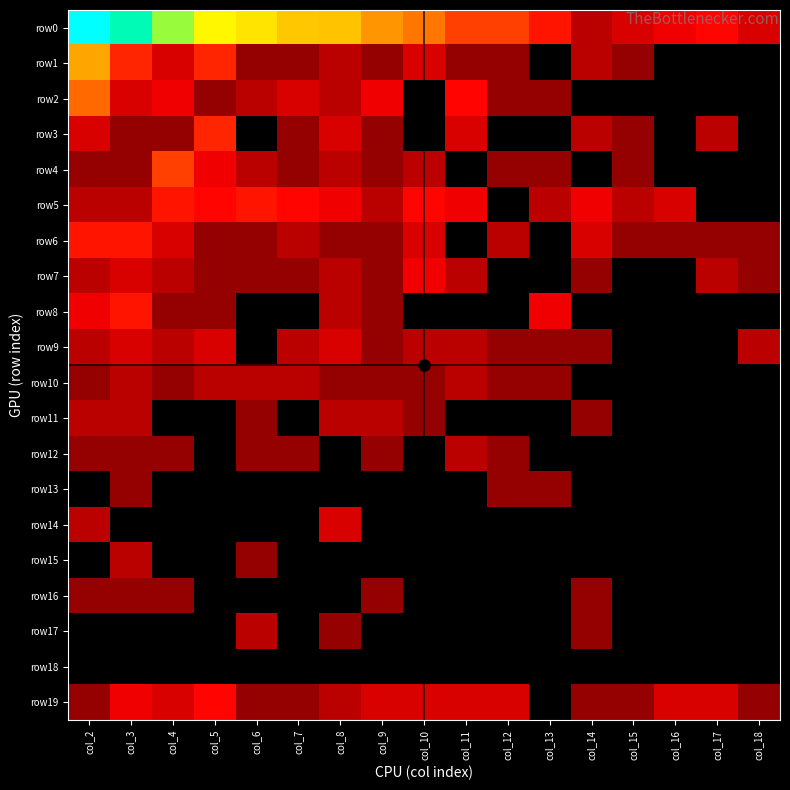

Which series has the largest range (max minus min)?

row0